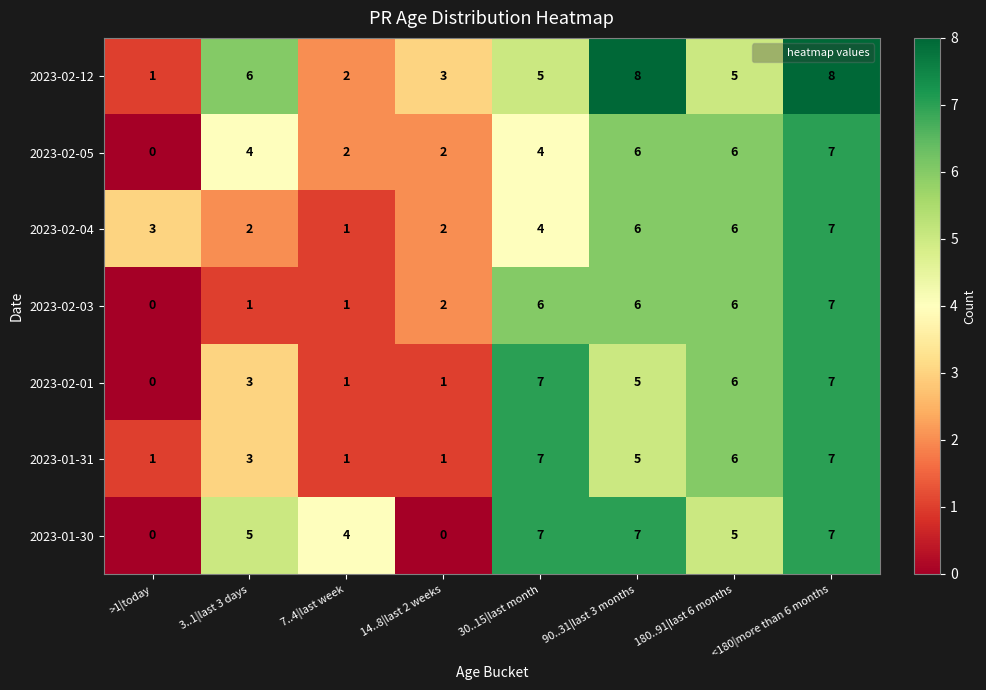

At which category is the sum across all series the highest?

<180|more than 6 months